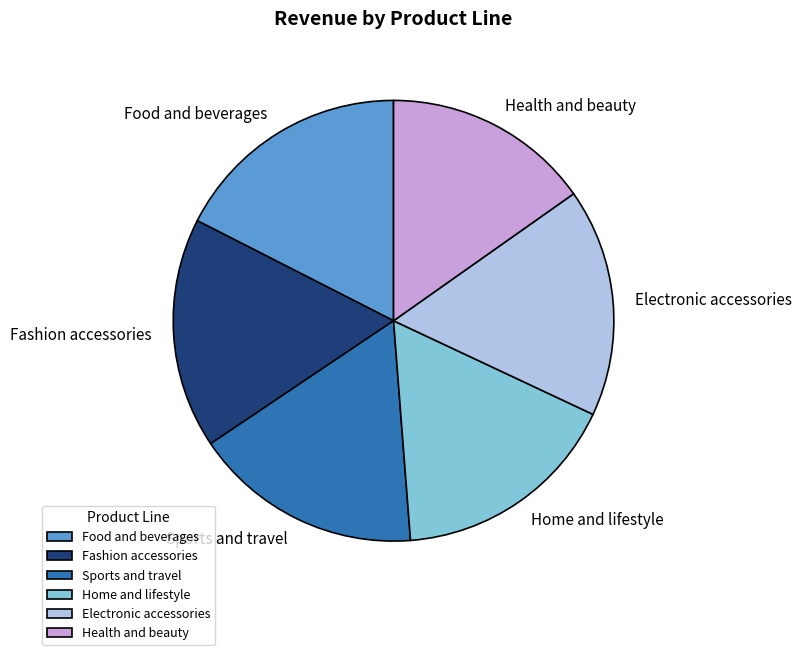

How many segments does this pie chart have?

6